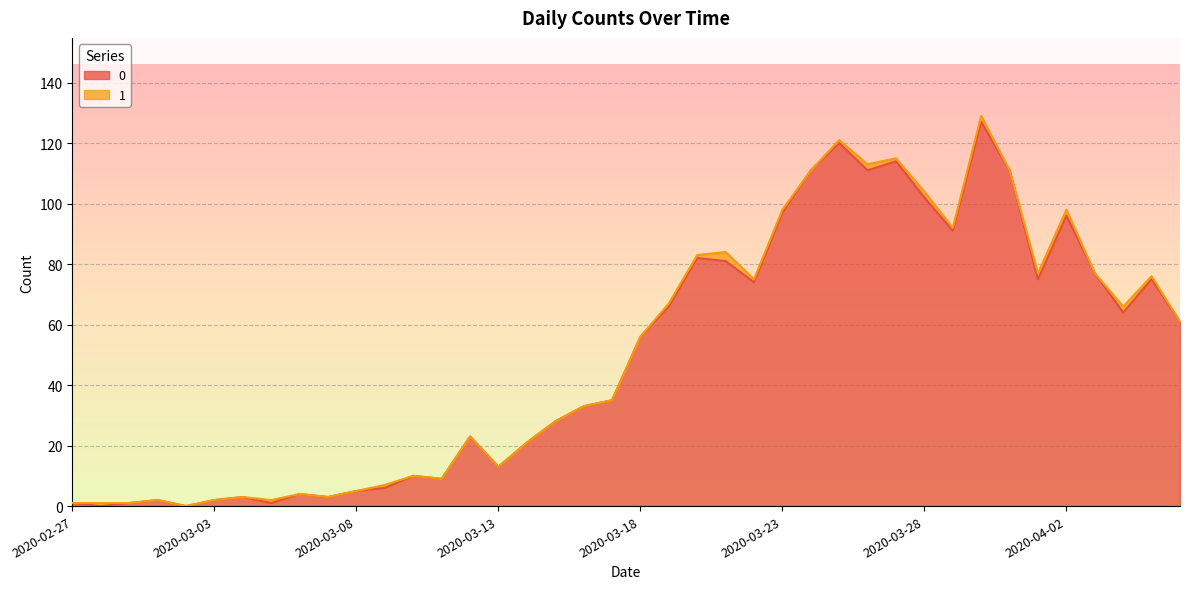

Does the chart display data point markers on the line(s)?

No